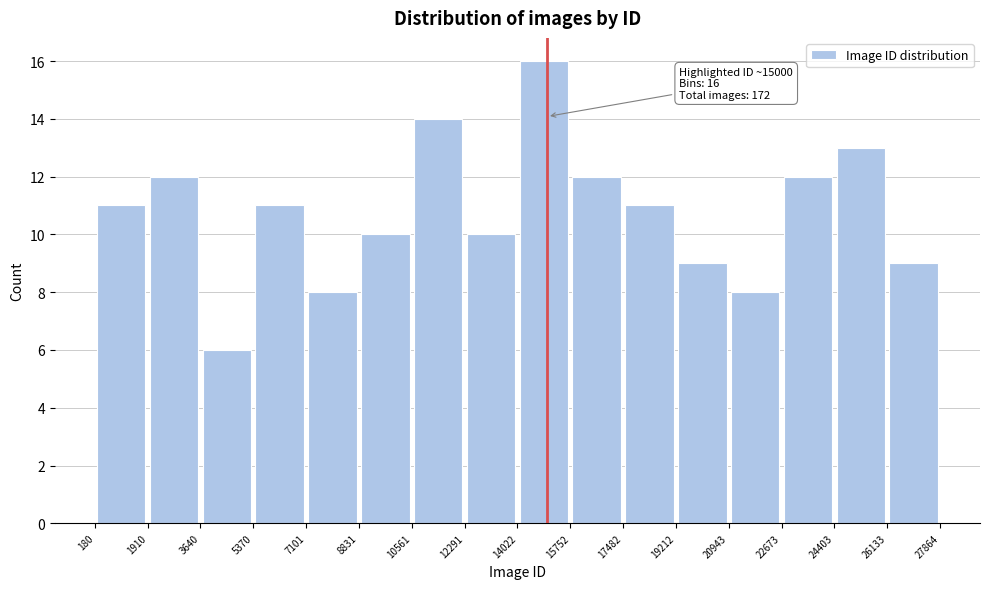

Over which range of the x-axis is the bar tallest?

14022 to 15752